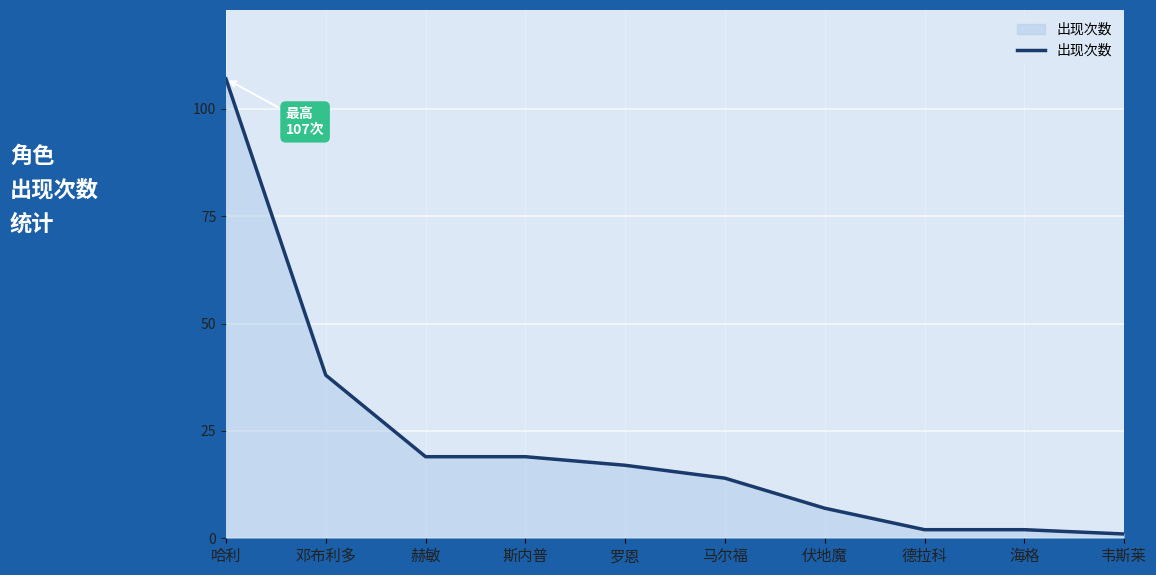

Reading left to right, list all the values displayed in this chart.

107	38	19	19	17	14	7	2	2	1